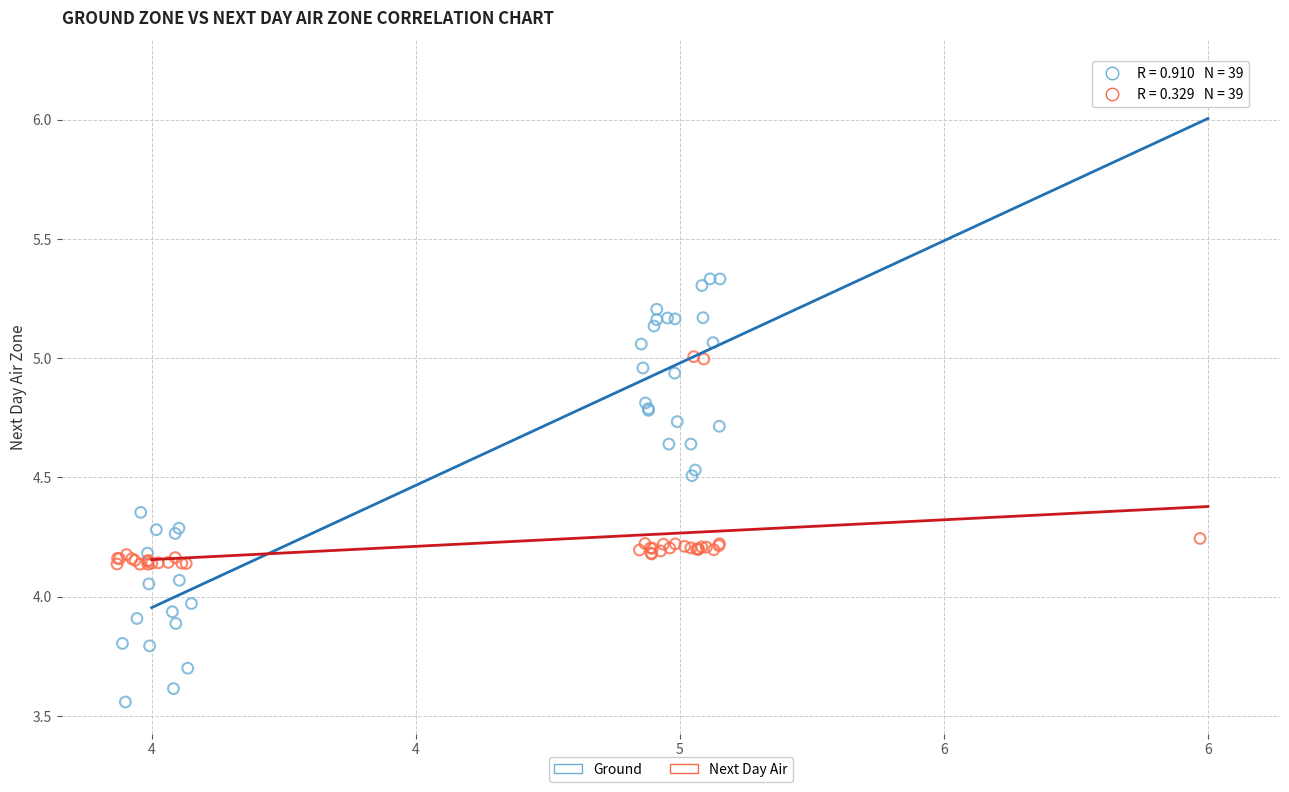

Which series contains the highest Y value?

Ground